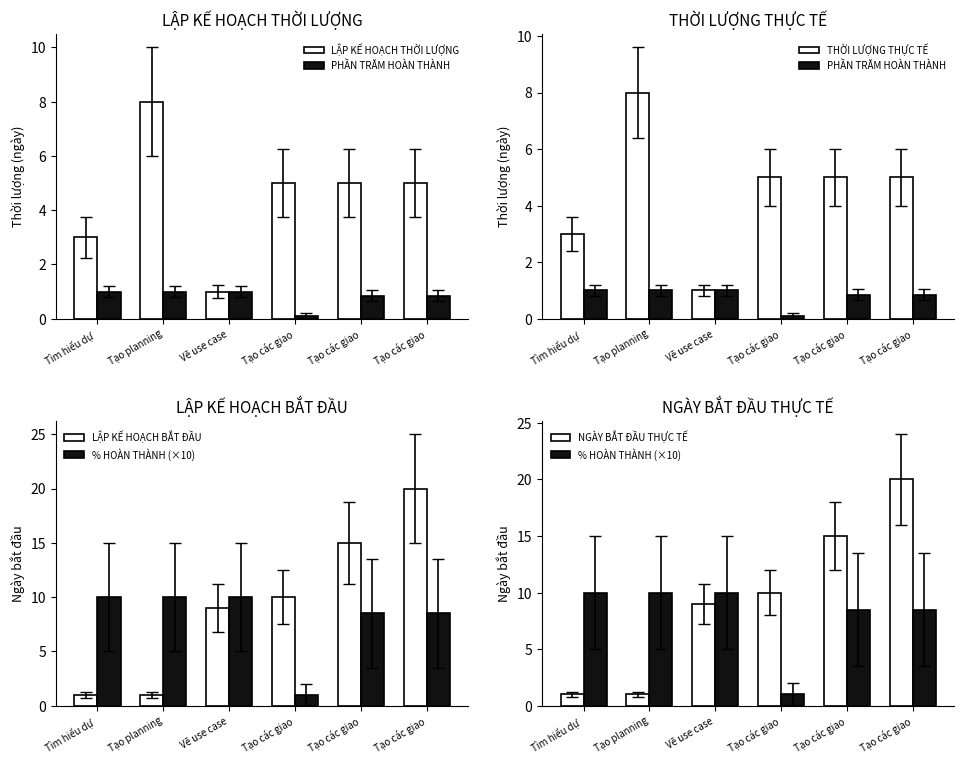

At which label is PHẦN TRĂM HOÀN THÀNH closest to 0?

Tạo các giao